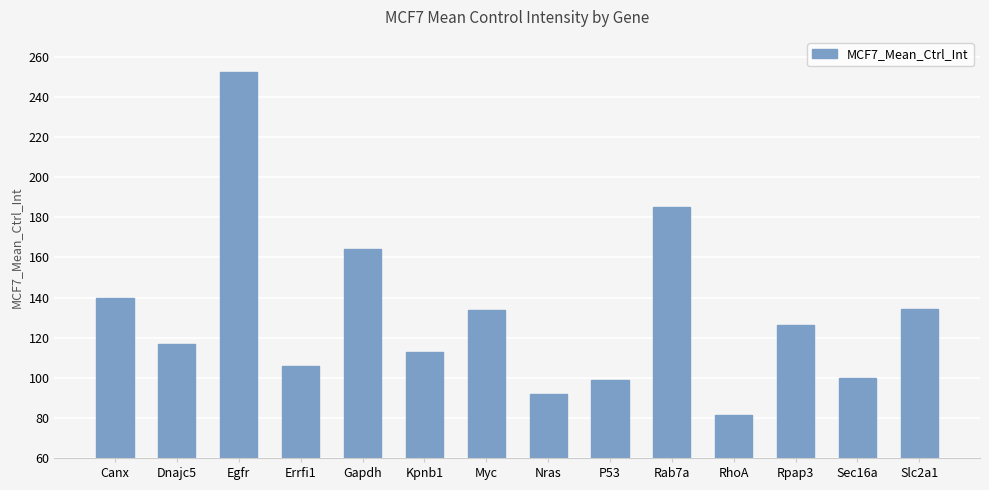

What is the change in value from P53 to Rab7a?

+86.3